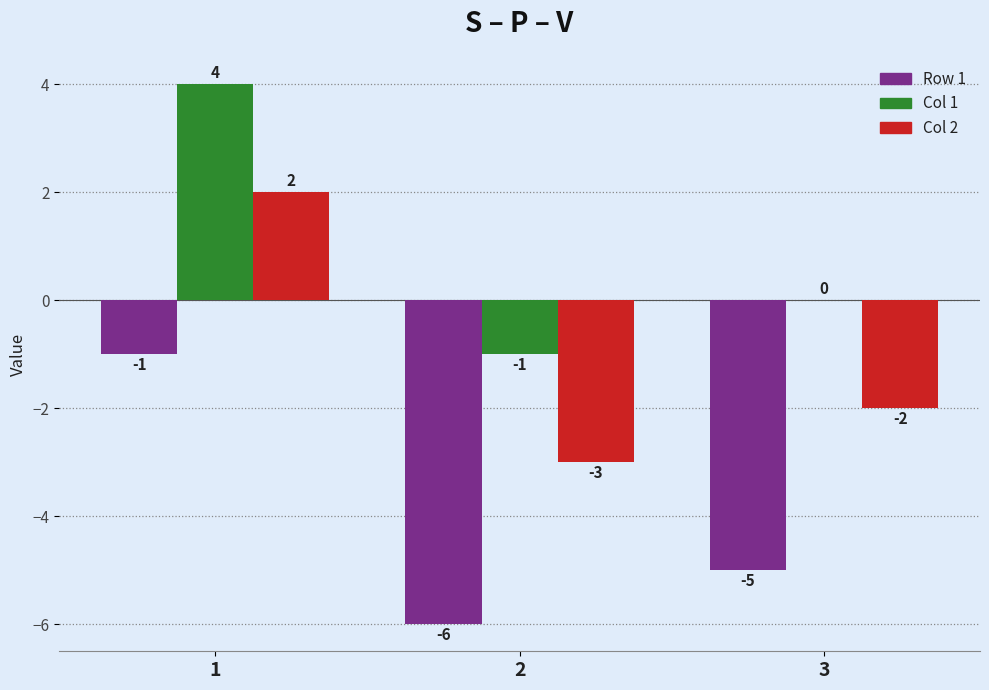

The value of Col 1 at 2 is -1. True or false?

True